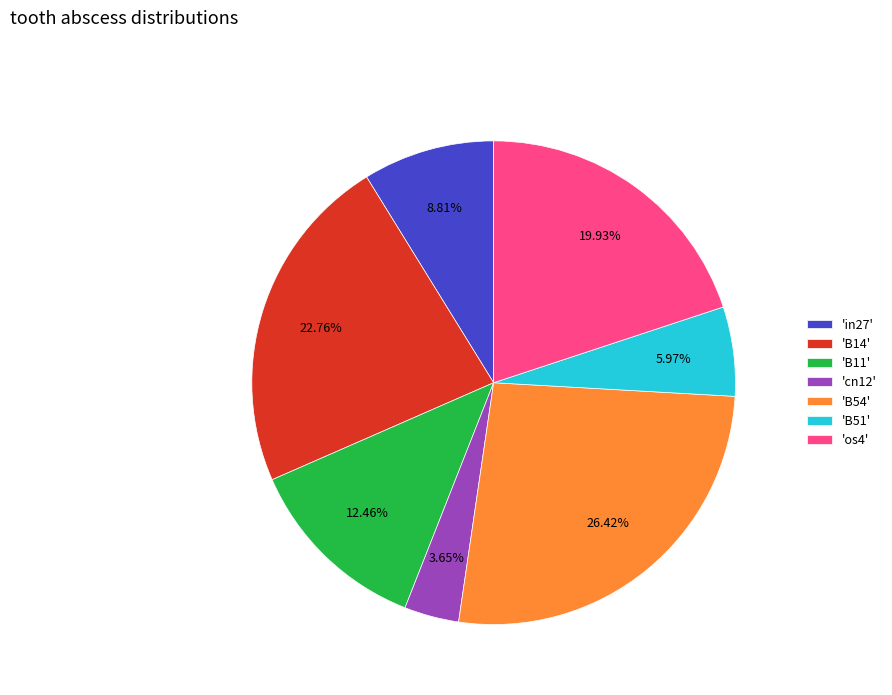

Which slice is the largest?

'B54'